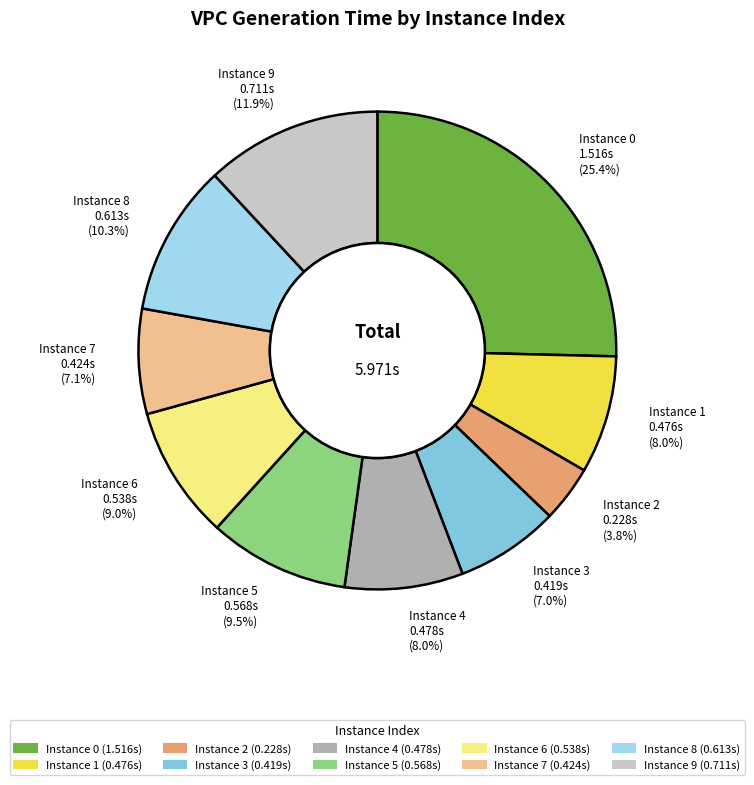

How many segments does this pie chart have?

10